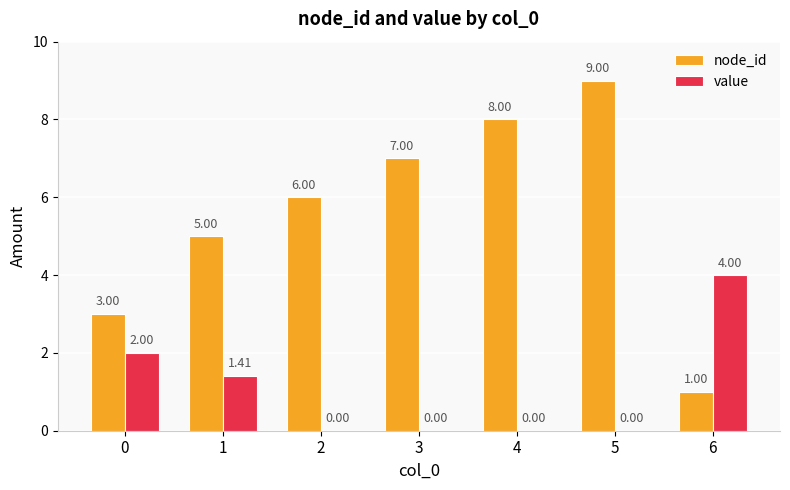

The node_id series shows 3.0 at 0. True or false?

True